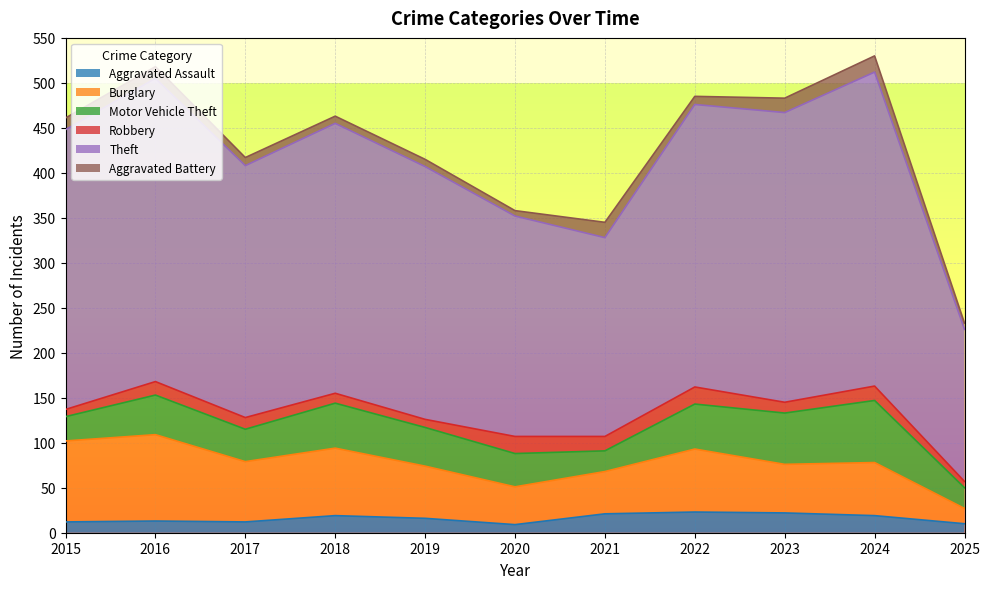

True or false: Theft has more than 2 points higher than both neighbors.

True